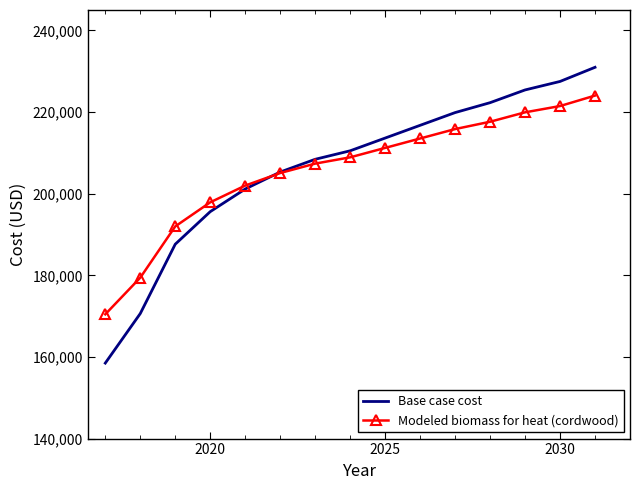

What is the minimum value shown in the chart?

158492.2